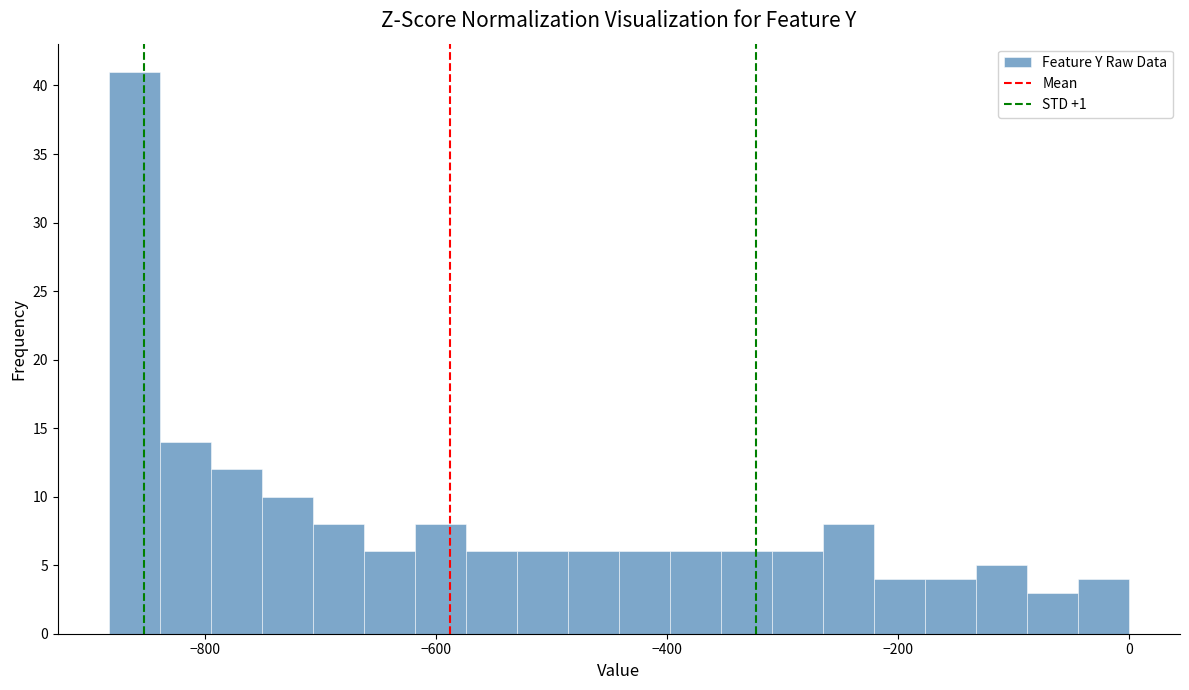

Around what value on the x-axis is the tallest bar? Give the approximate position of its centre, as read against the axis.

-860